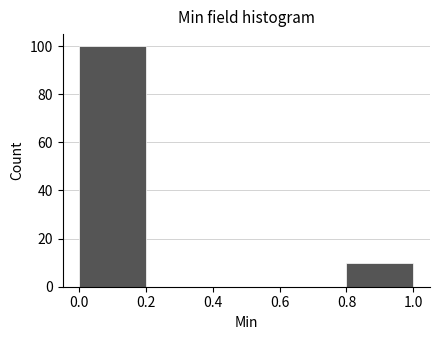

Reading left to right, transcribe this chart: for each bar, give the range it covers on the x-axis and its height. The values are not printed on the chart, so give them approximately, as read against the axis.

0.0 to 0.2: 100
0.2 to 0.4: 0
0.4 to 0.6: 0
0.6 to 0.8: 0
0.8 to 1.0: 10